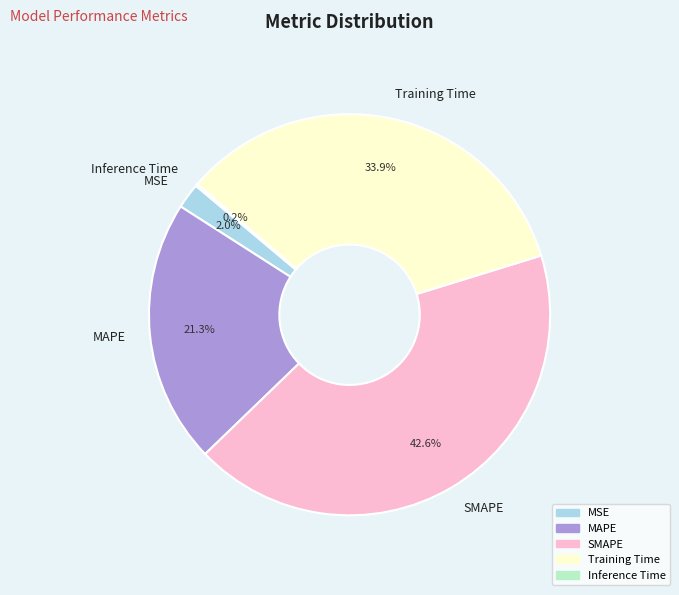

Is Training Time the majority of the pie?

No